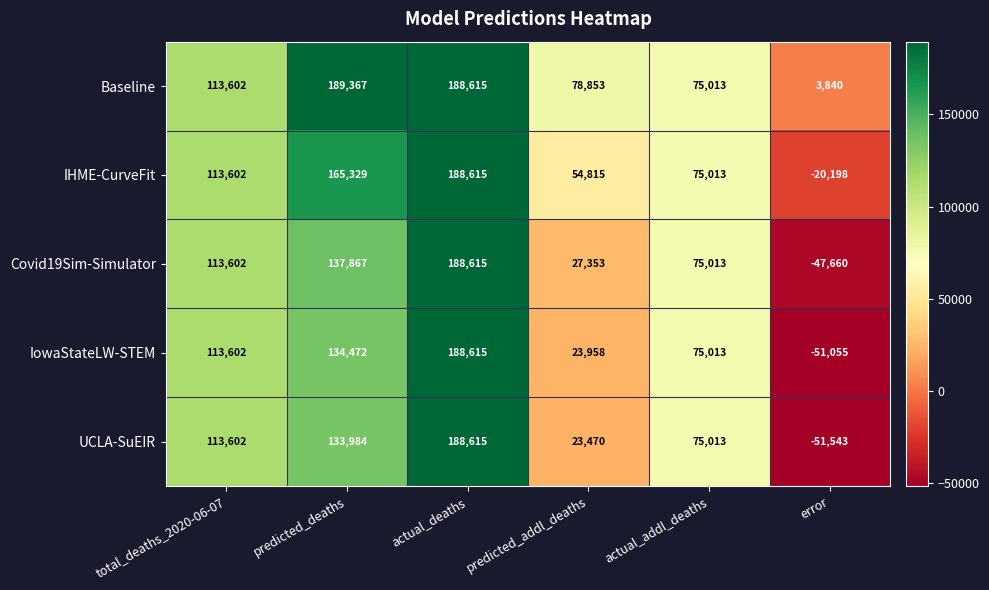

What is the spread (max minus min) of values at error?

55383